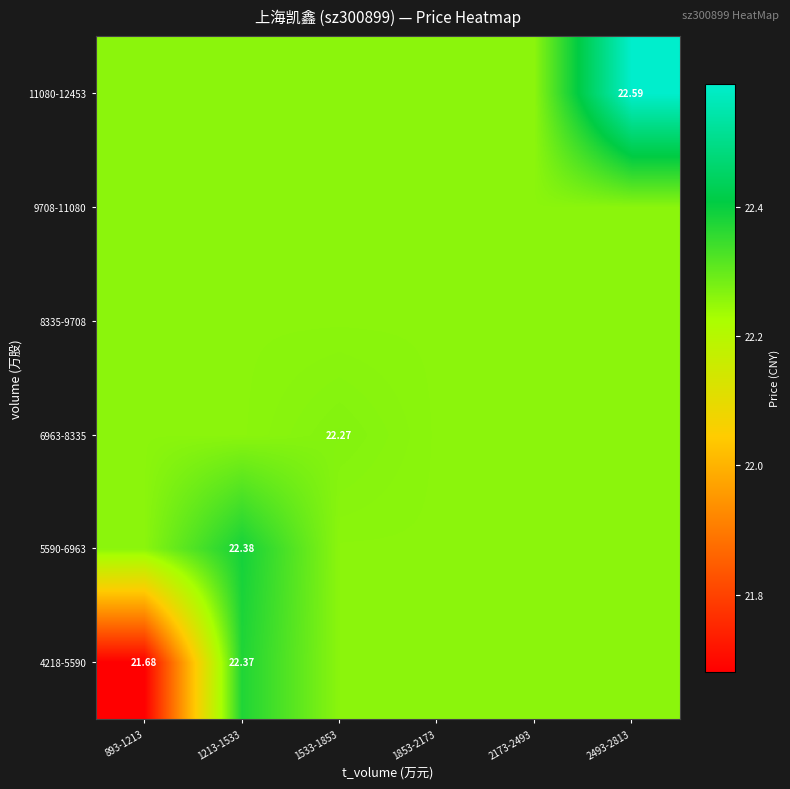

The 9708-11080 series shows 22.3 at 2493-2813. True or false?

True